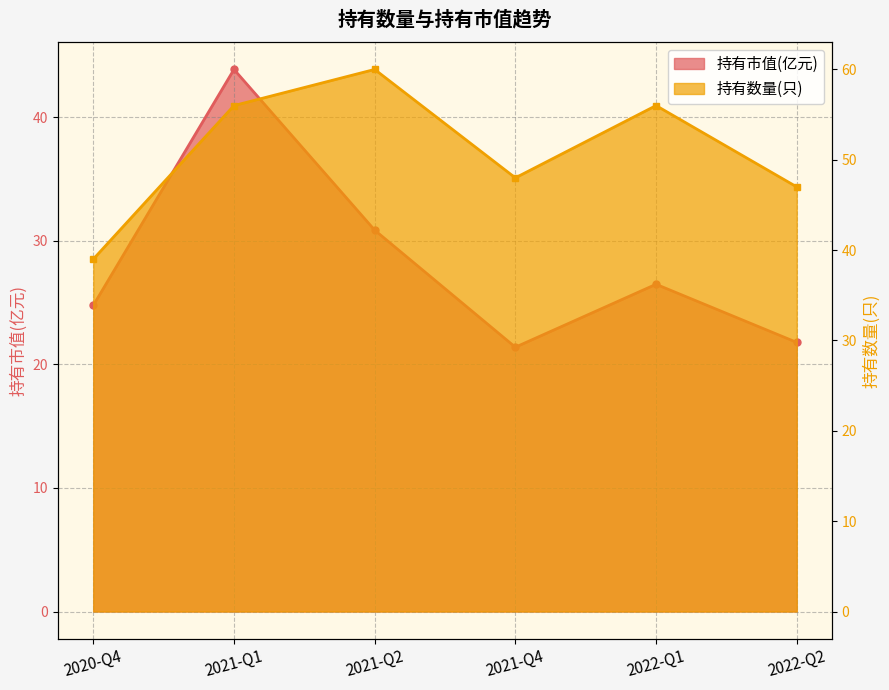

Reading left to right, transcribe all the data shown in this chart.

持有市值(亿元): 24.8	43.9	30.9	21.4	26.5	21.8
持有数量(只): 39.0	56.0	60.0	48.0	56.0	47.0